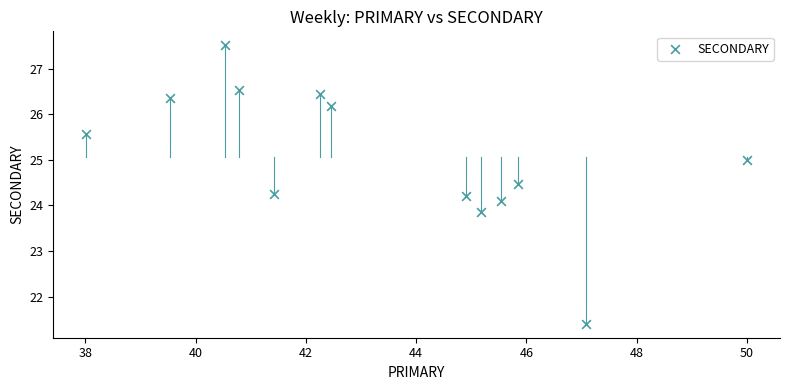

What is the range of Y values (max minus min)?

6.1